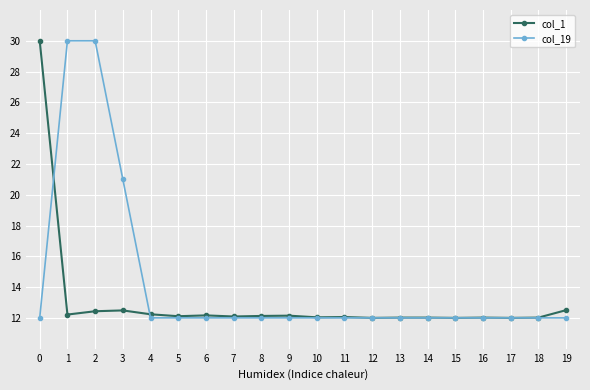

Rank the series by their average value, from lowest to highest.

col_1, col_19